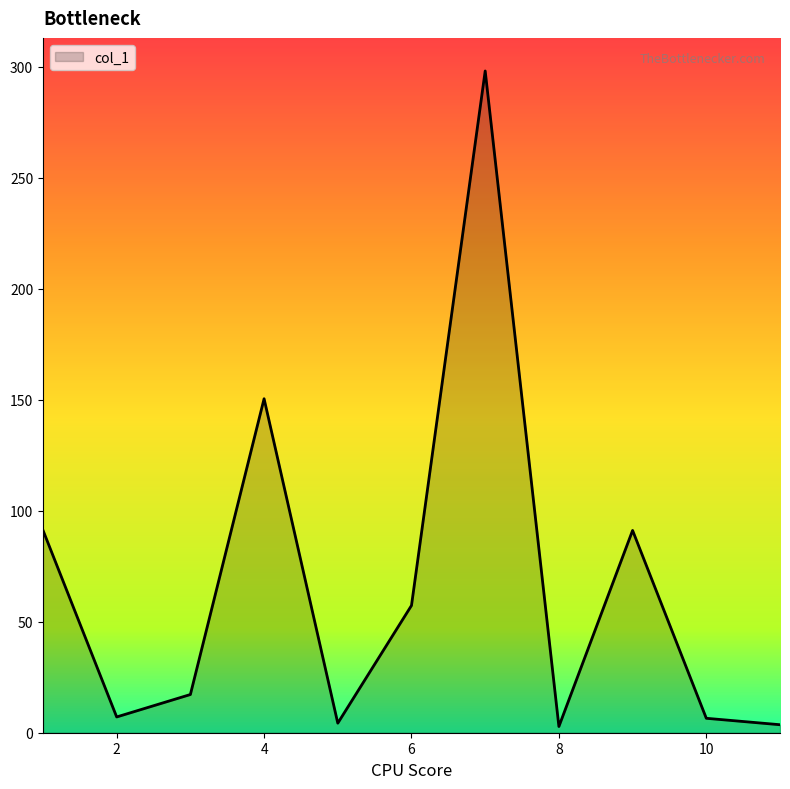

What is the average value?

66.3